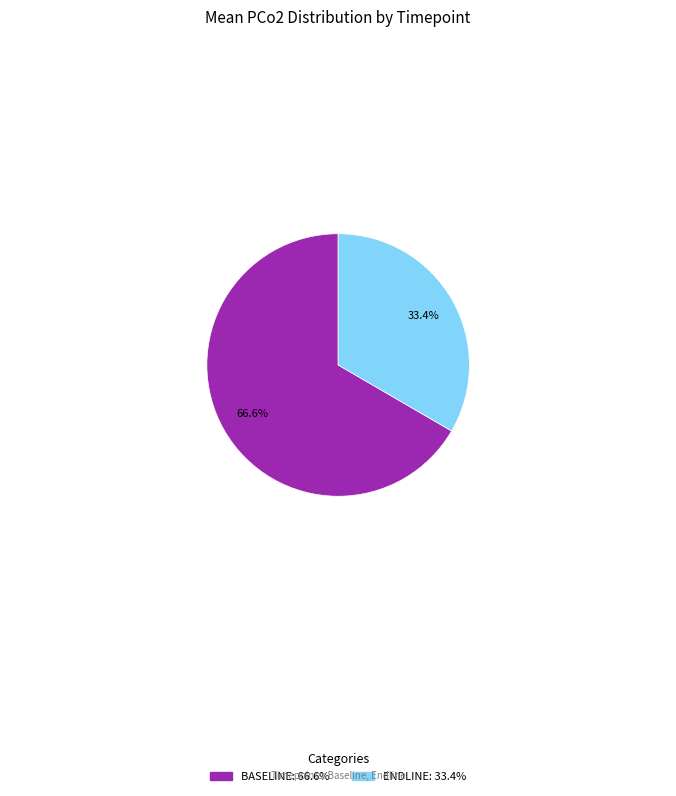

Does BASELINE: 66.6% represent more than half of the total?

Yes